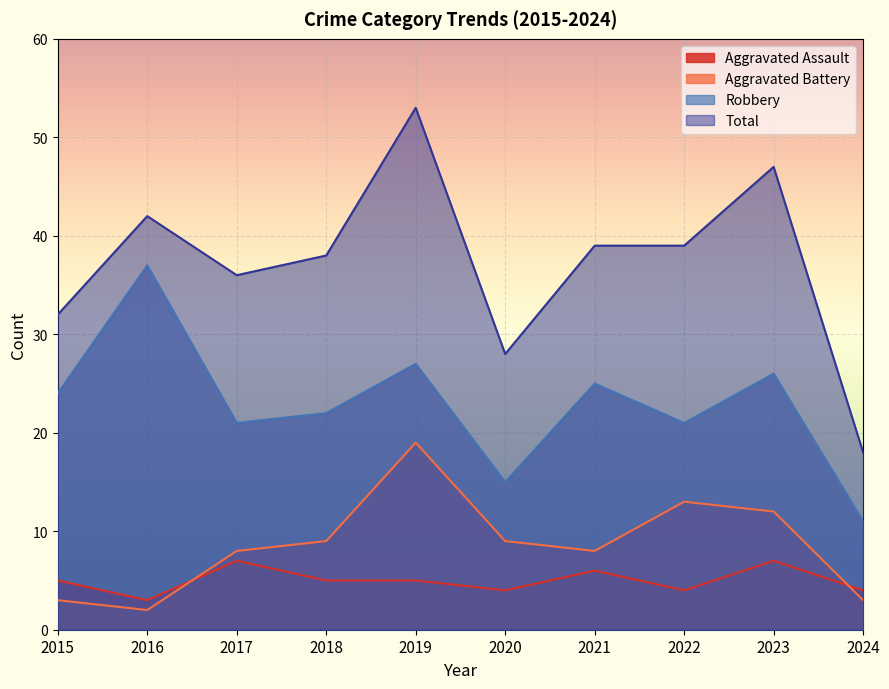

Does the chart display data point markers on the line(s)?

No